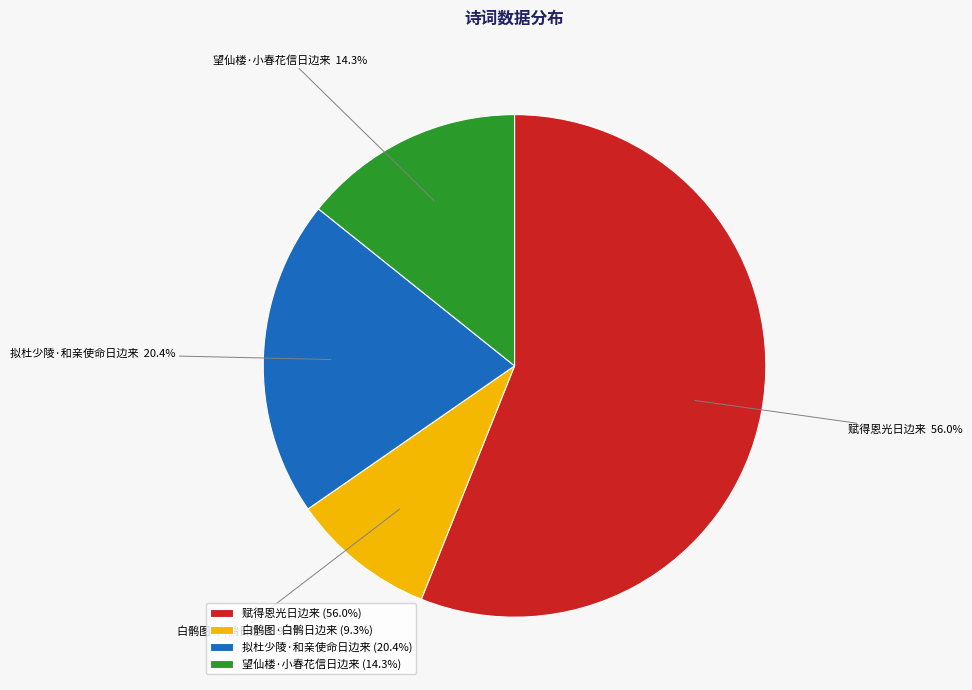

Count the number of slices in the pie.

4